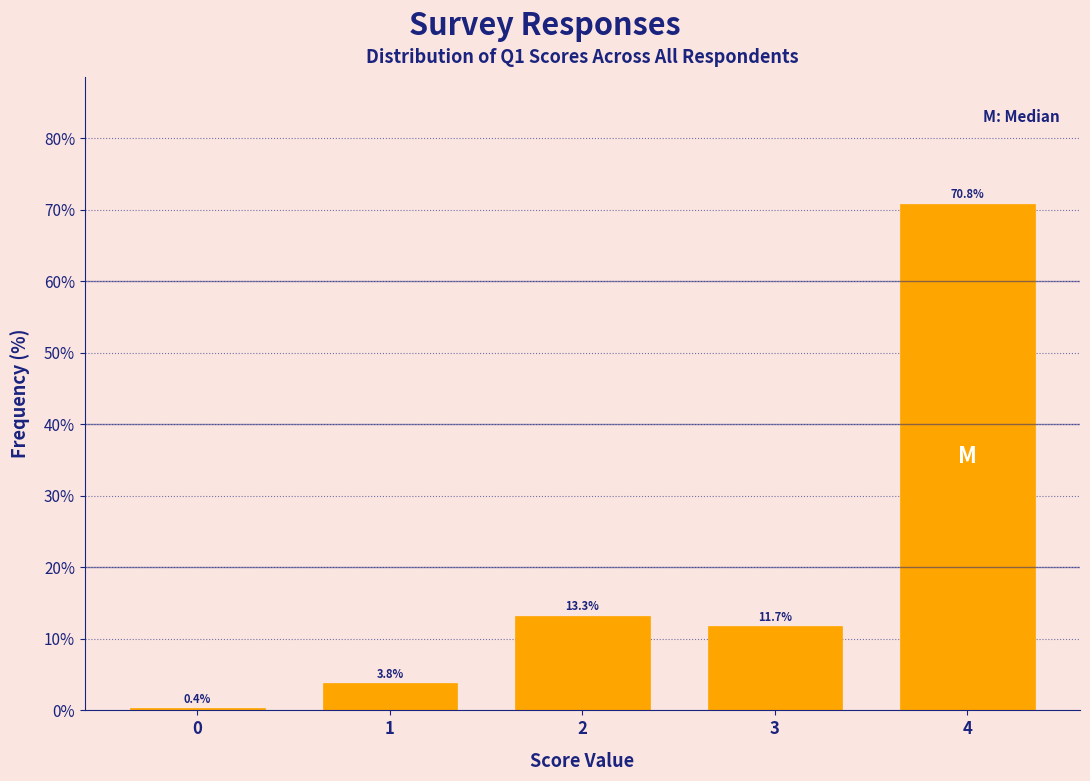

Reading left to right, extract all data points from this chart.

0.4	3.8	13.3	11.7	70.8